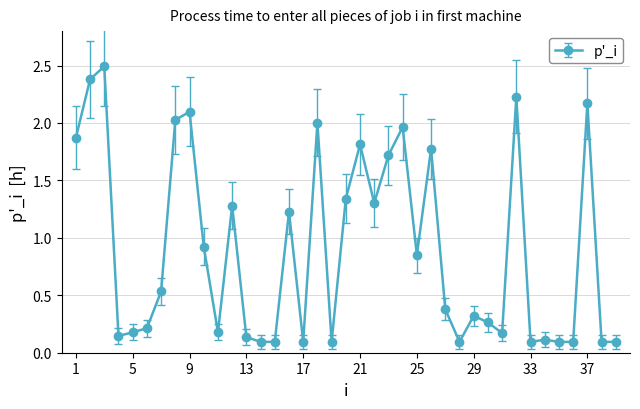

What is the sum of all values?

35.0